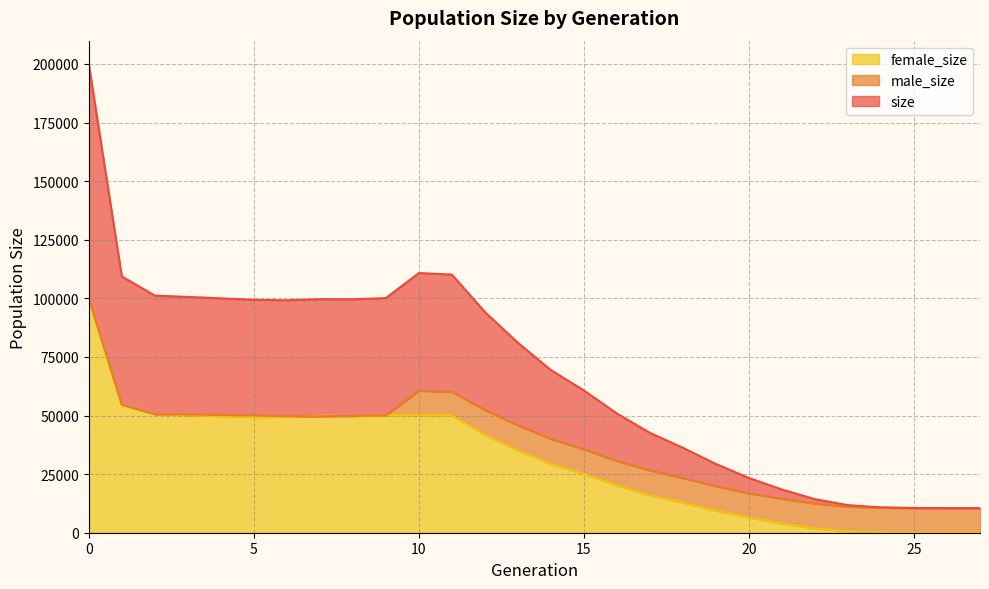

What is the approximate value of male_size at 2?

50577